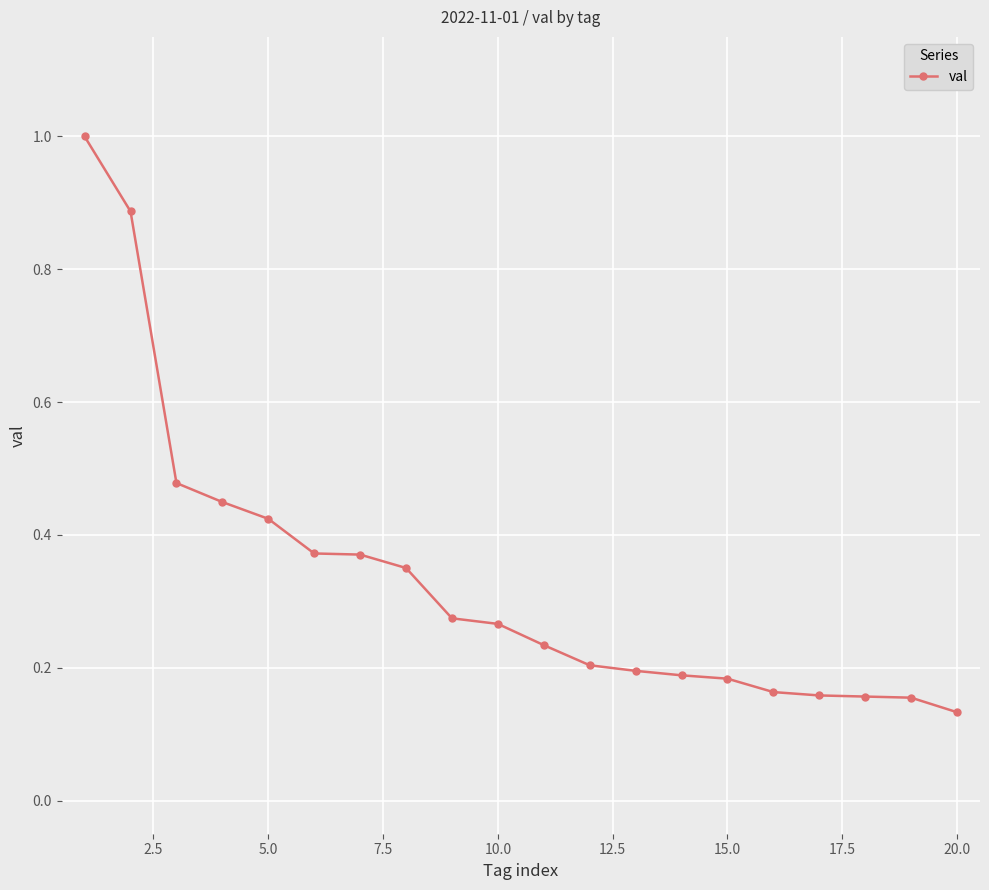

What is the sum of all values?

6.6